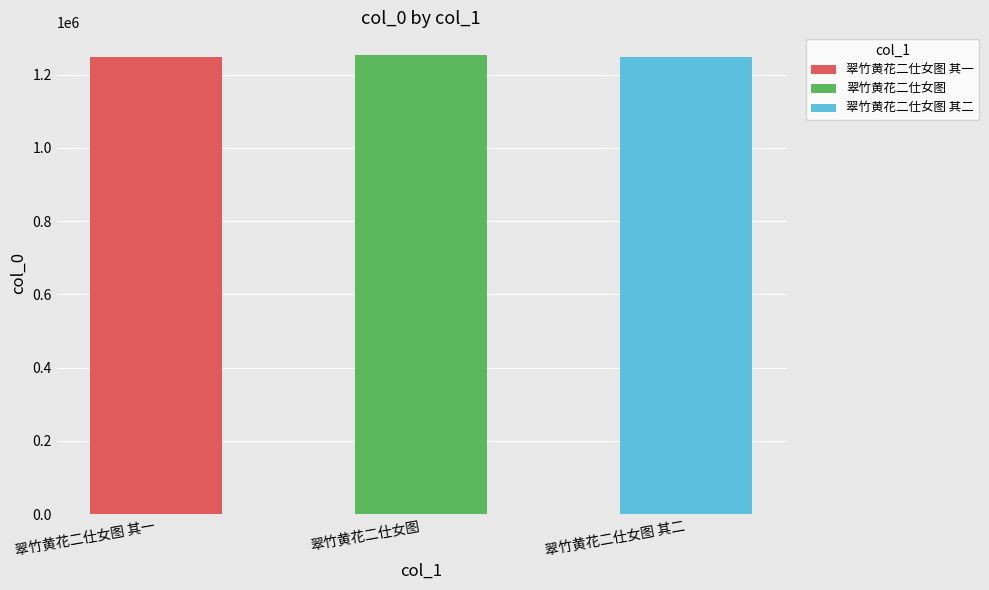

At which category does the chart reach its peak across all series?

翠竹黄花二仕女图